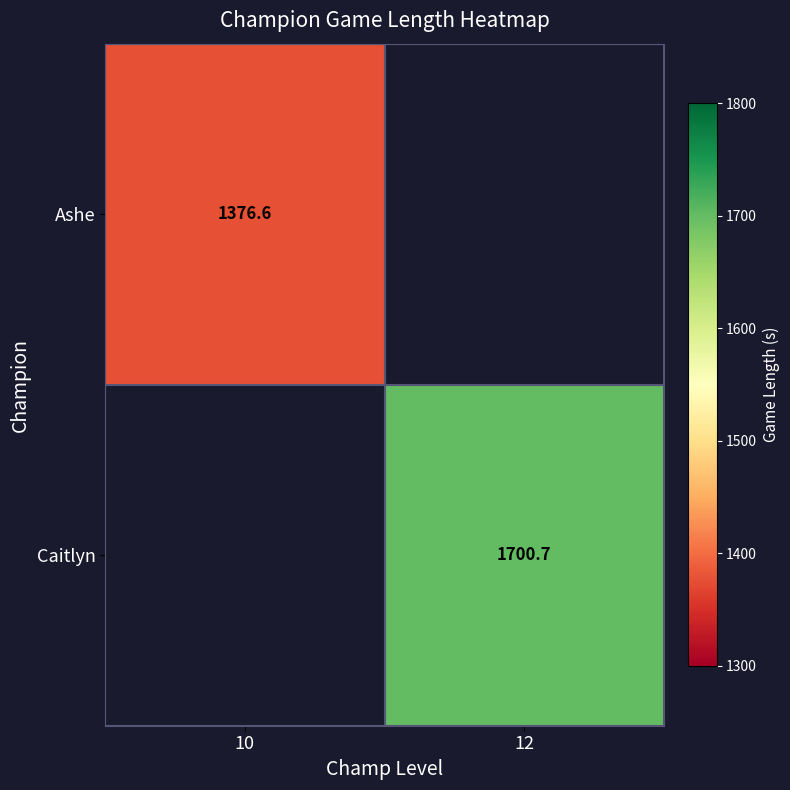

Which series has the widest spread of values?

Ashe